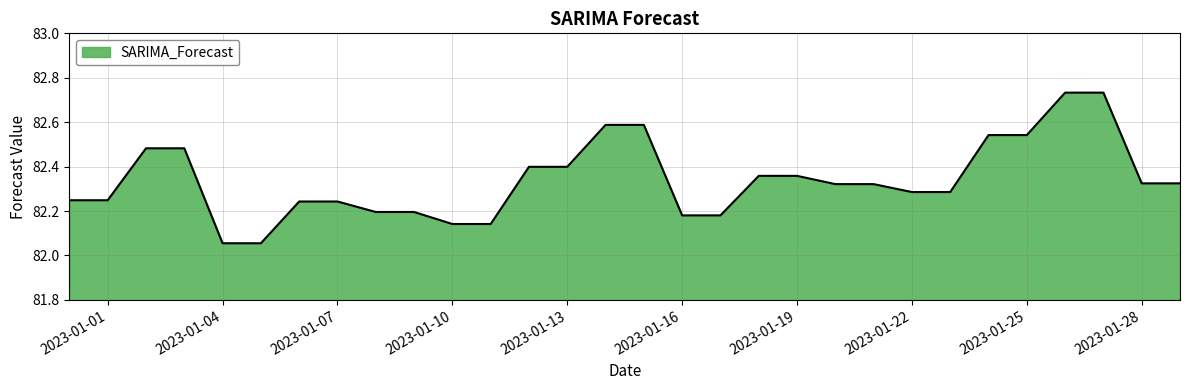

What is the difference between the maximum and minimum values?

0.7